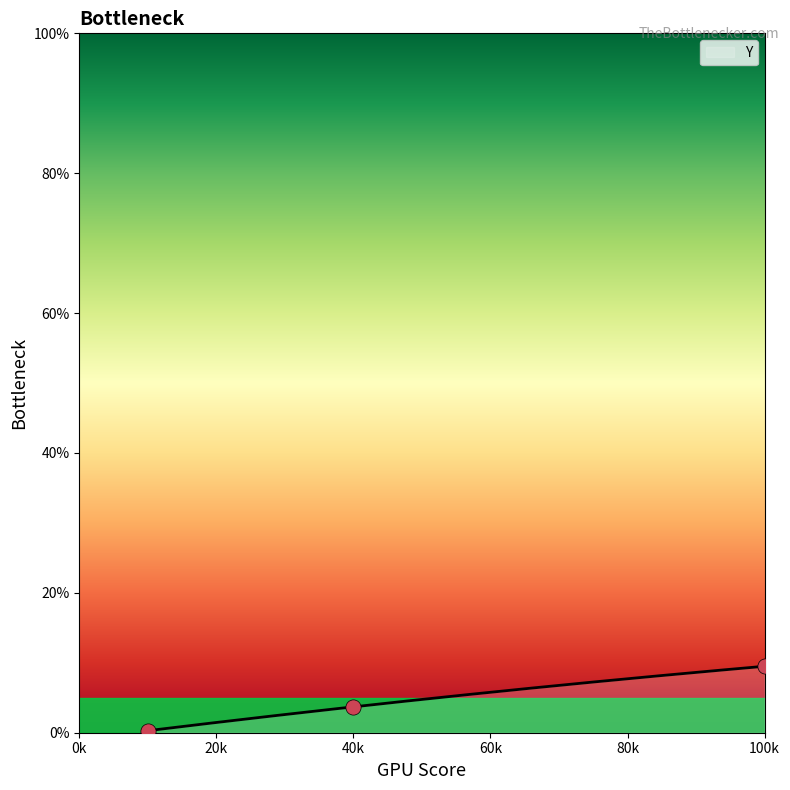

Which has a higher value, 10 or 100?

100